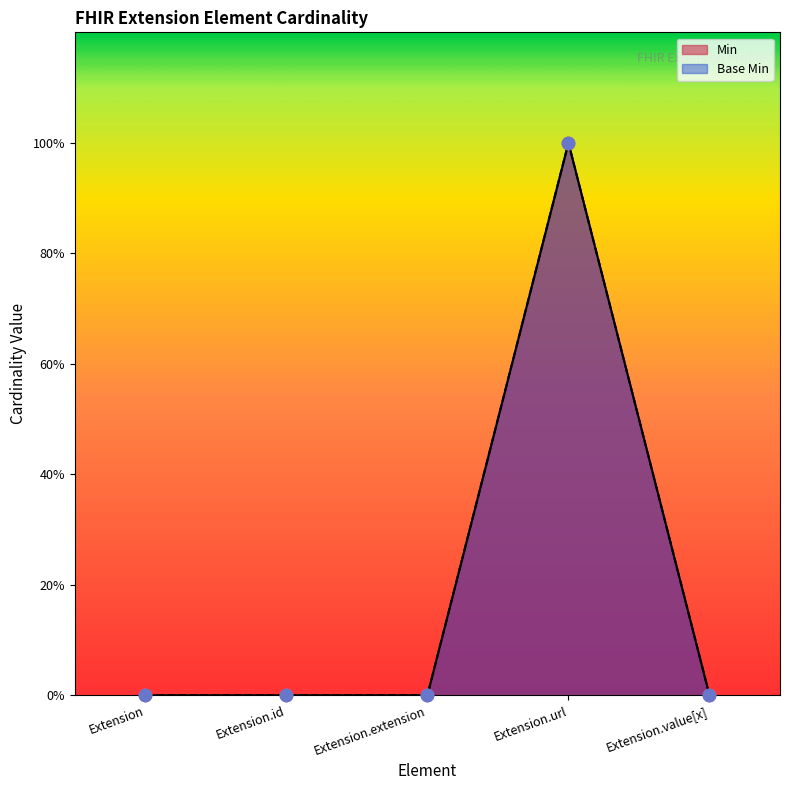

What are all the series names shown in the legend?

Min, Base Min